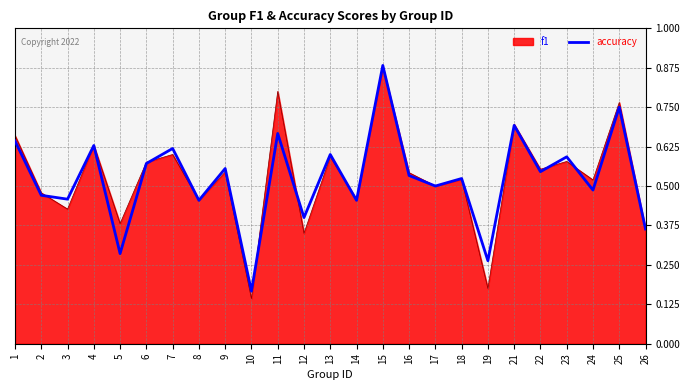

Does the chart have visible grid lines?

Yes